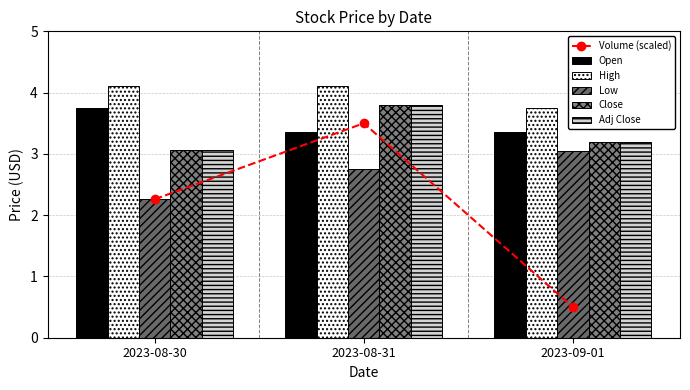

At which category is the sum across all series the highest?

2023-08-31